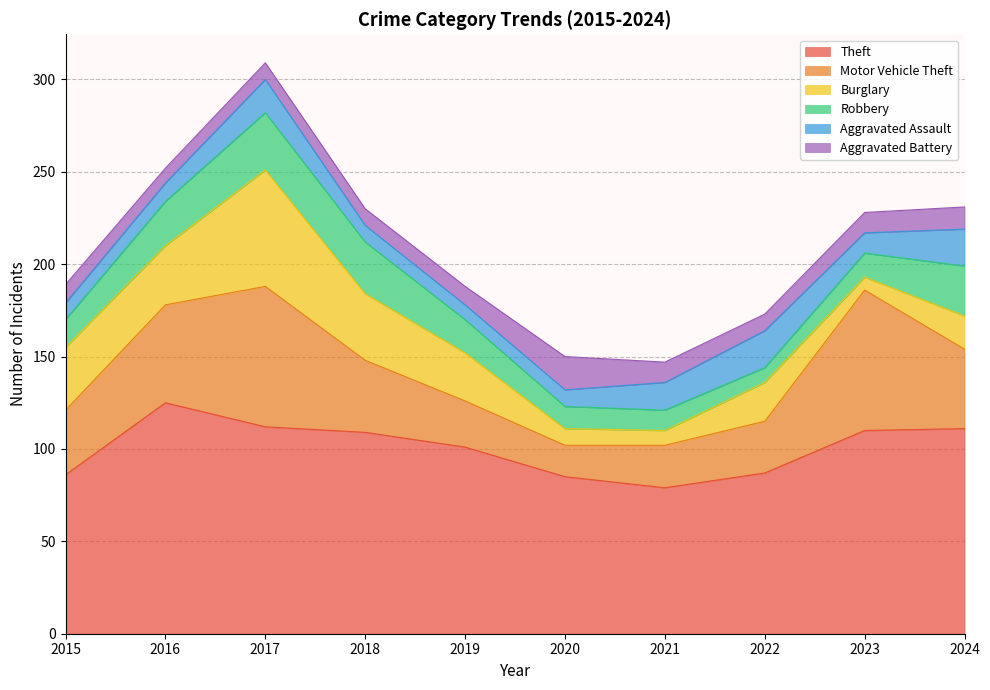

At which label does Aggravated Battery reach its peak?

2020